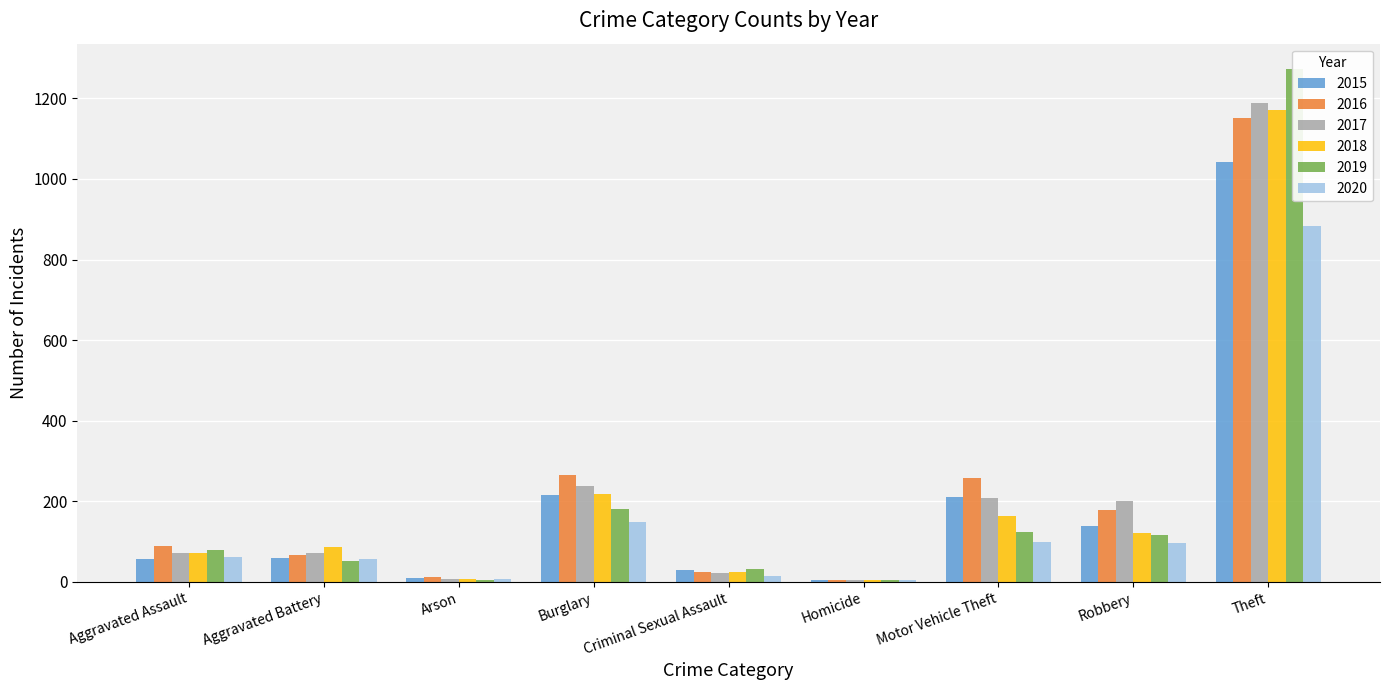

What is the smallest value displayed?

4